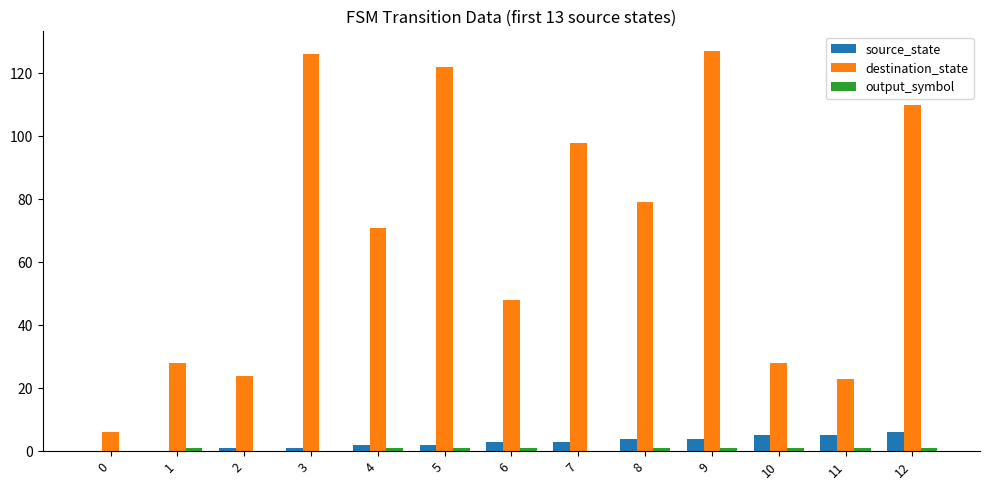

At which category is the sum across all series the highest?

9